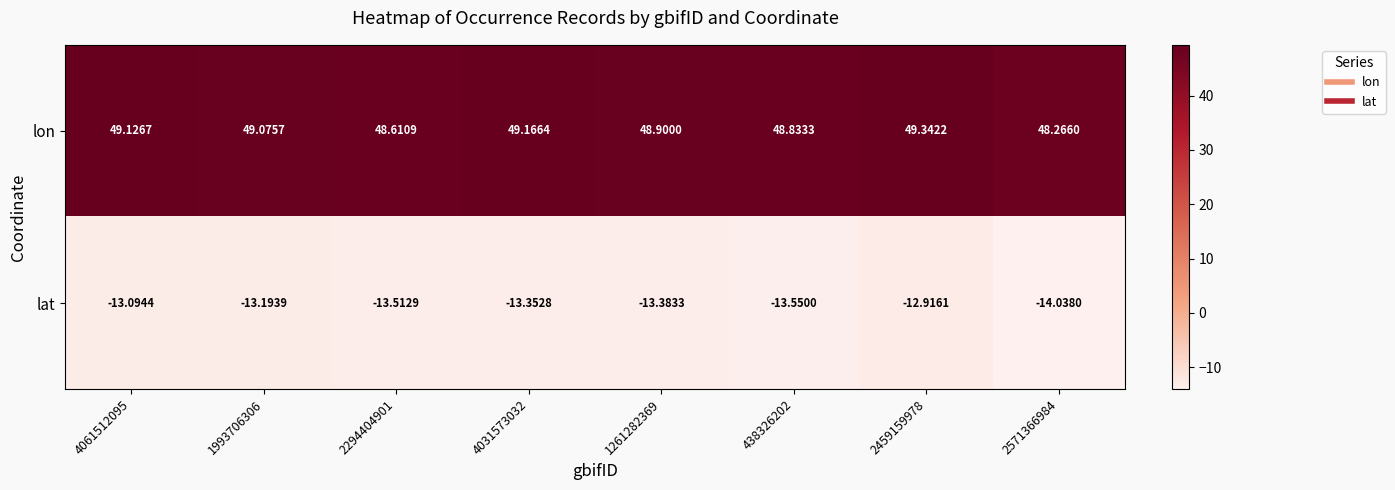

What is the difference between the highest and lowest values at 4061512095?

62.2